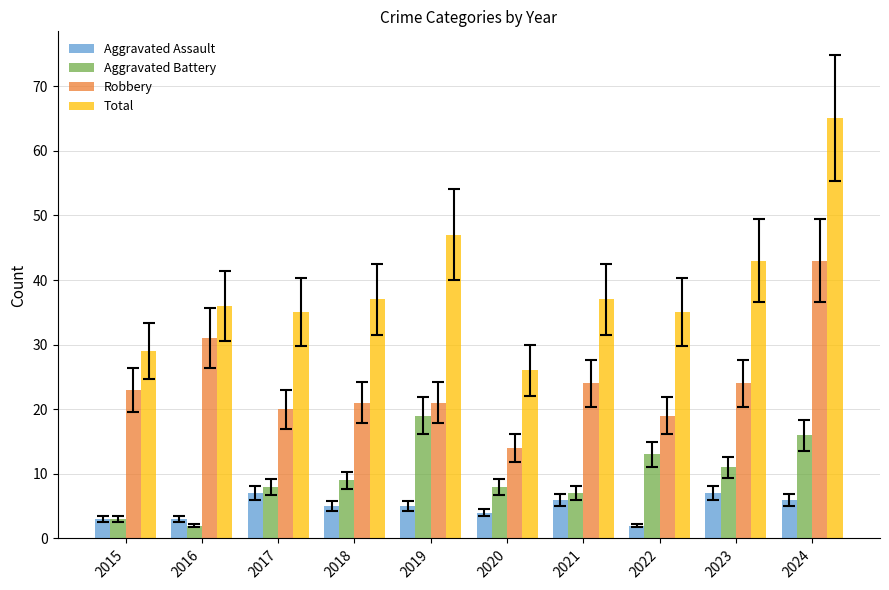

What is the sum of all Robbery values?

240